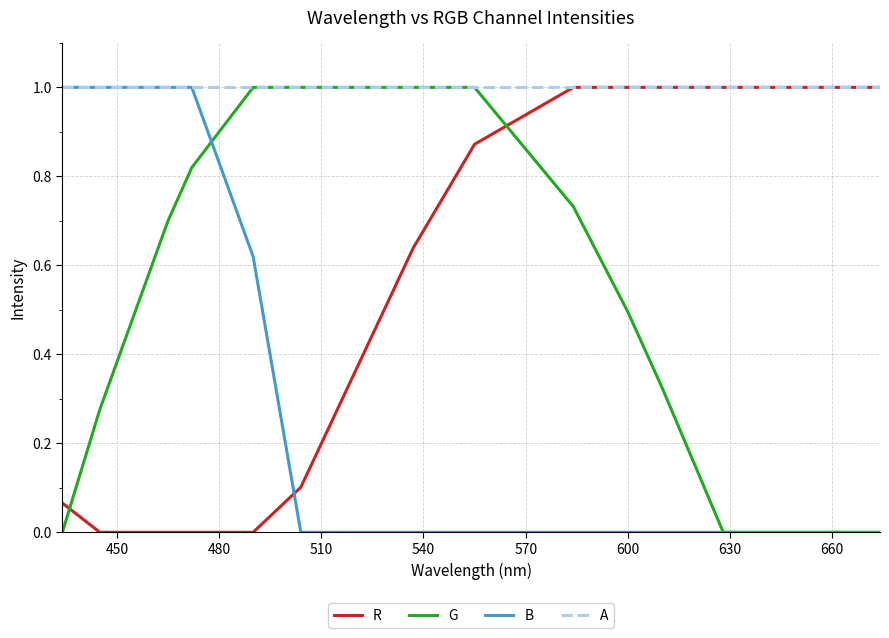

Does the chart have visible grid lines?

Yes